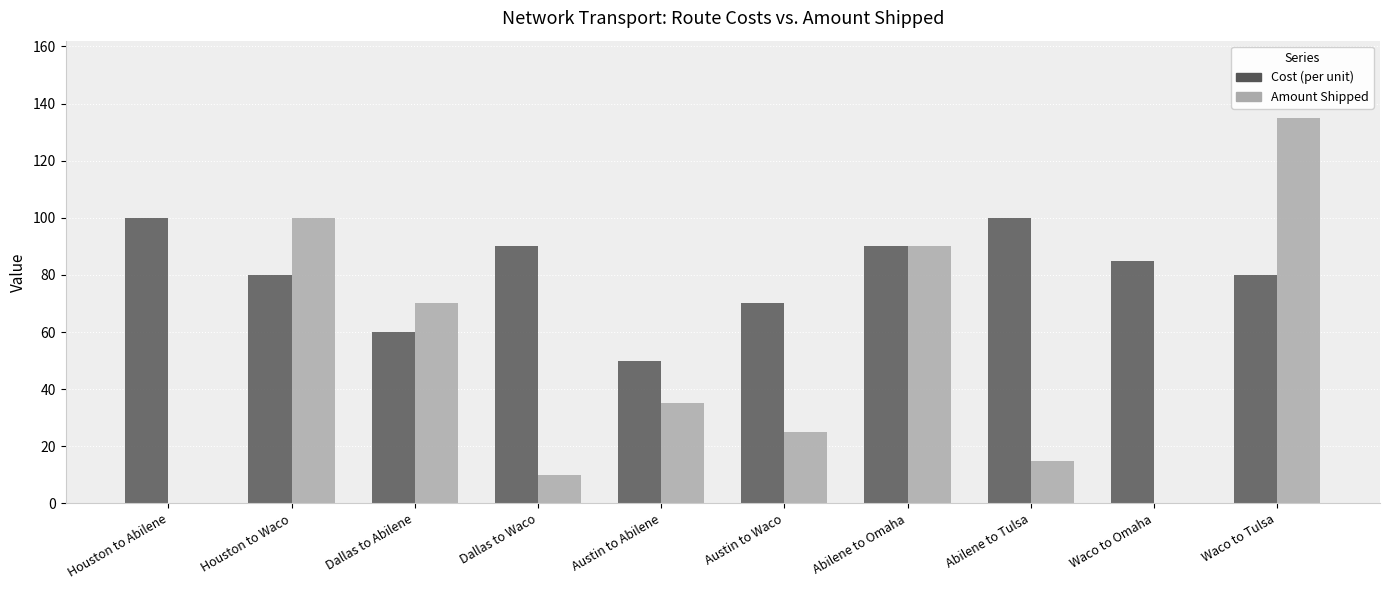

Reading left to right, what are all the values shown in this chart?

Cost (per unit): Houston to Abilene=100	Houston to Waco=80	Dallas to Abilene=60	Dallas to Waco=90	Austin to Abilene=50	Austin to Waco=70	Abilene to Omaha=90	Abilene to Tulsa=100	Waco to Omaha=85	Waco to Tulsa=80
Amount Shipped: Houston to Abilene=0	Houston to Waco=100	Dallas to Abilene=70	Dallas to Waco=10	Austin to Abilene=35	Austin to Waco=25	Abilene to Omaha=90	Abilene to Tulsa=15	Waco to Omaha=0	Waco to Tulsa=135